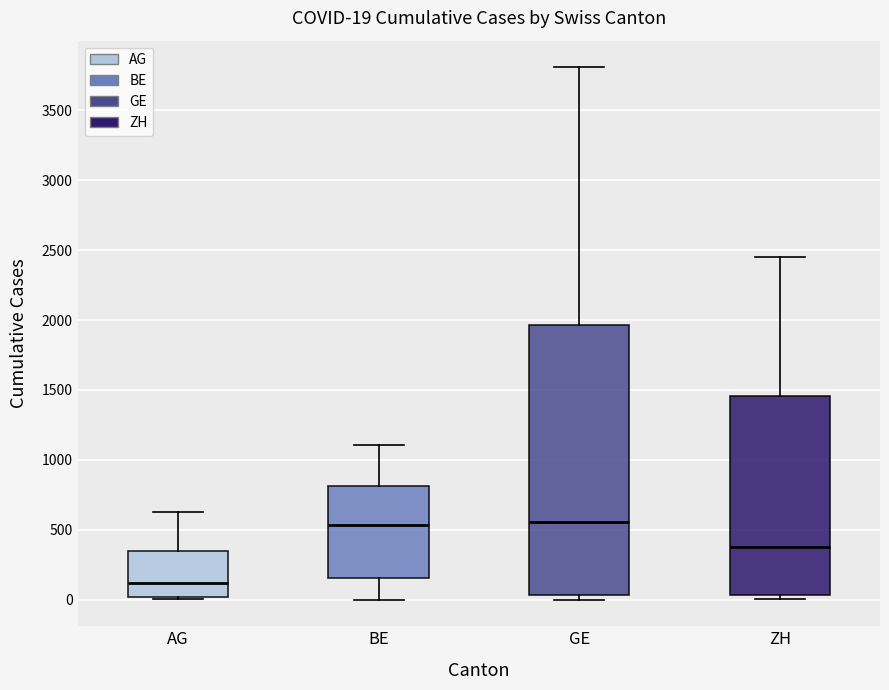

Comparing the boxes themselves (not the whiskers), which one is the tallest?

GE